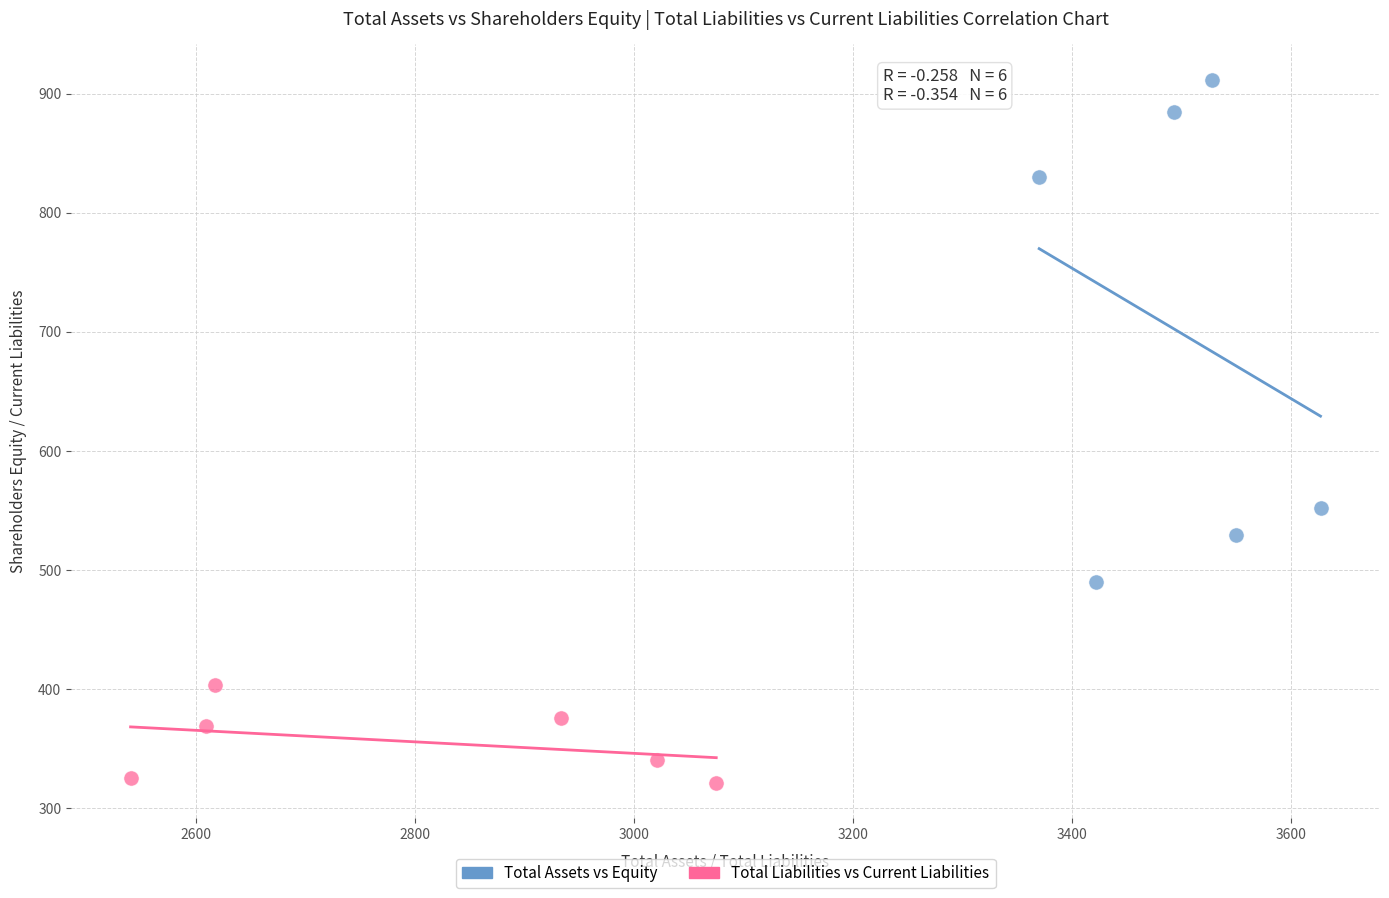

Which series reaches the maximum Y coordinate?

Total Assets vs Equity